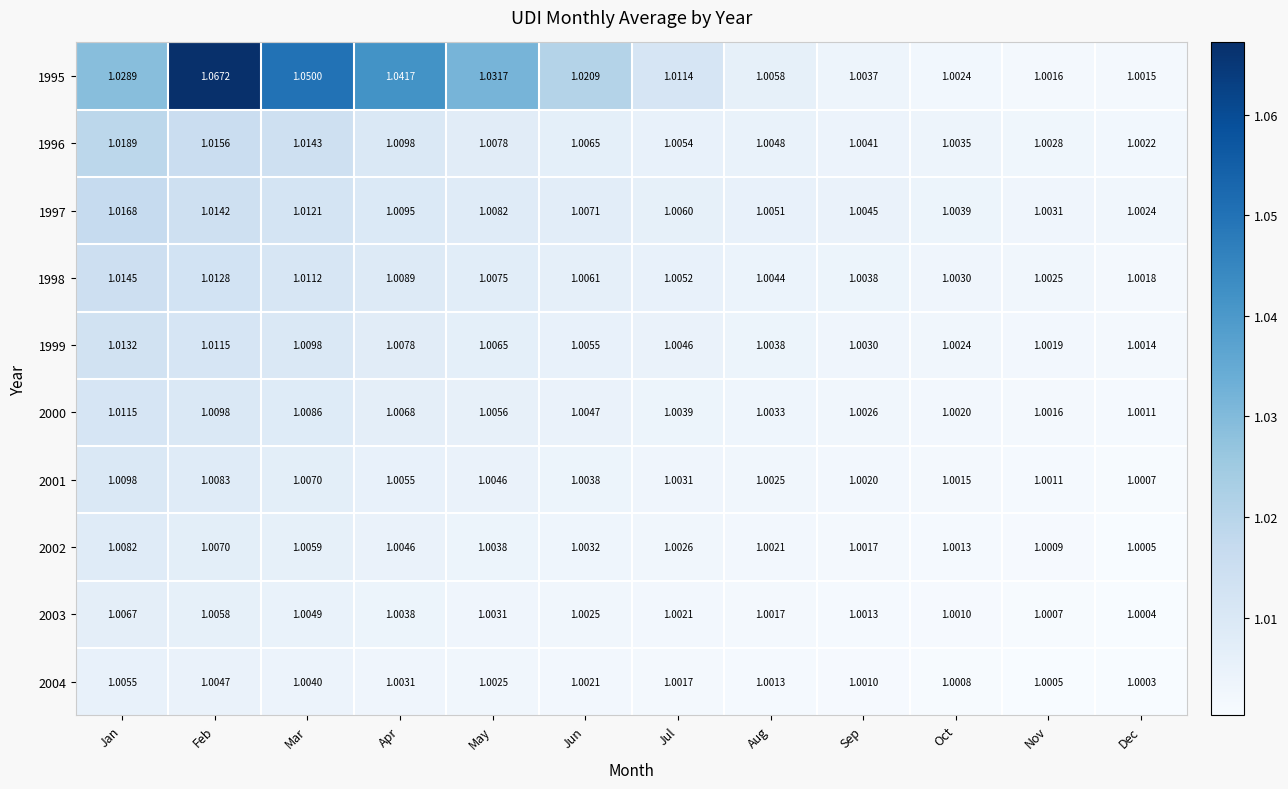

Between Jul and Oct, which series saw the biggest shift?

1995